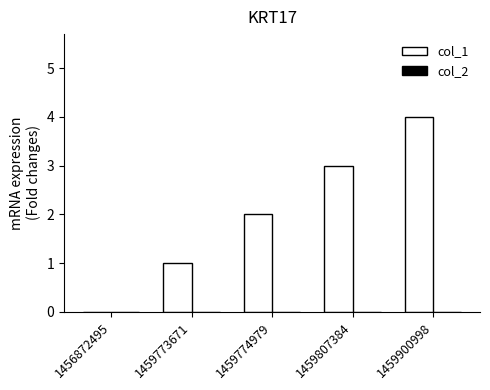

What is the ratio of the value at 1459900998 to the value at 1459807384?

1.3